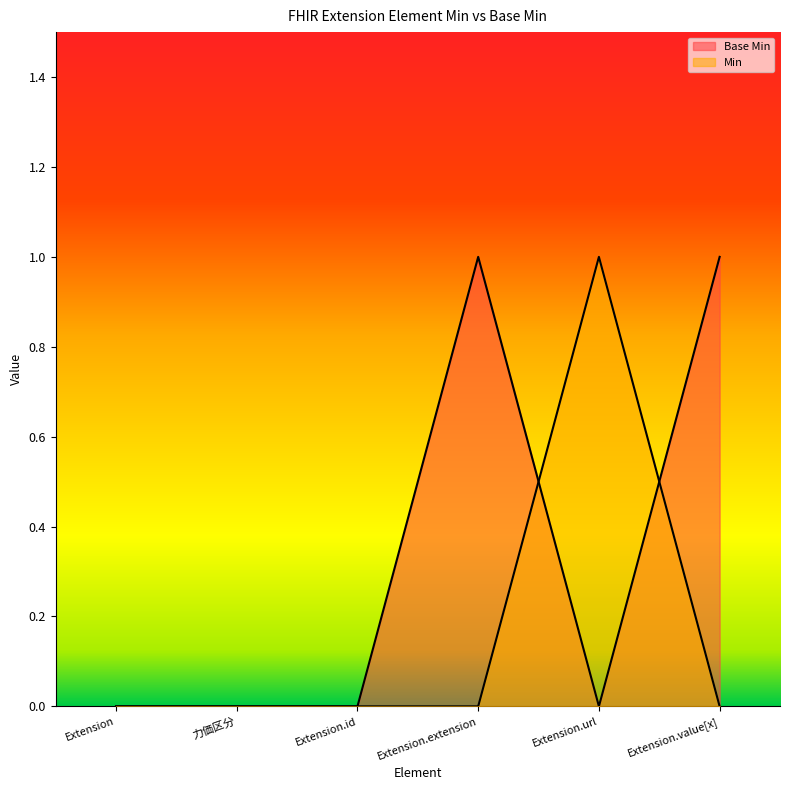

The value of Base Min at 力価区分 is 0. True or false?

True